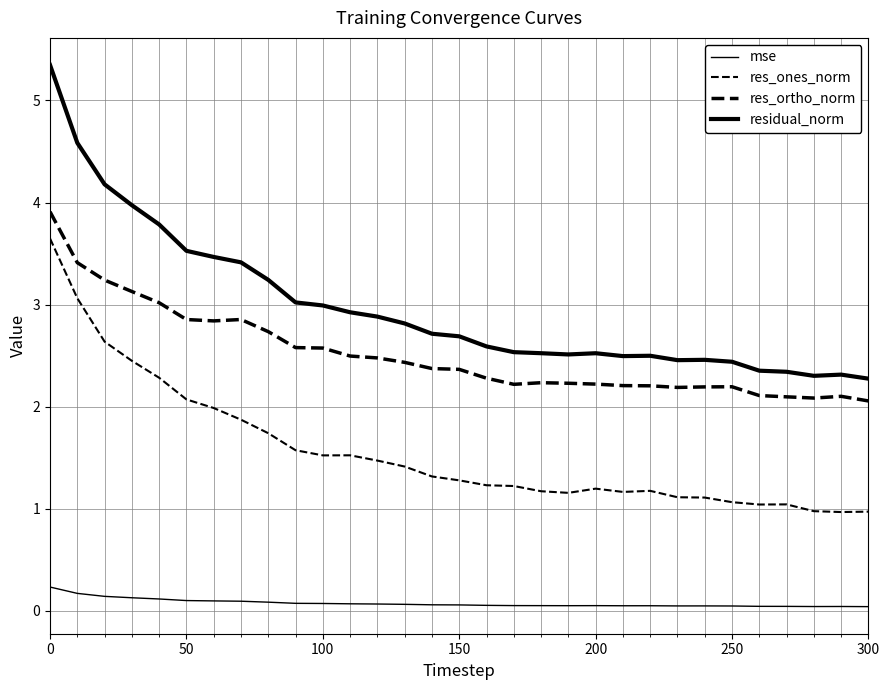

How many lines are shown in the chart?

4